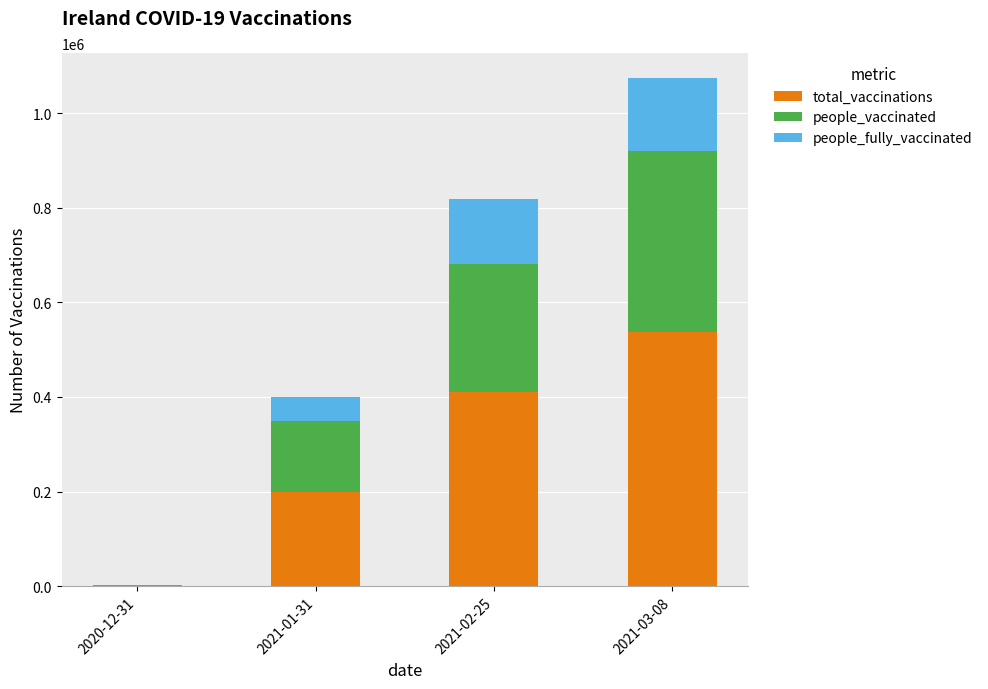

True or false: total_vaccinations has a value of 536617 at 2021-03-08.

True